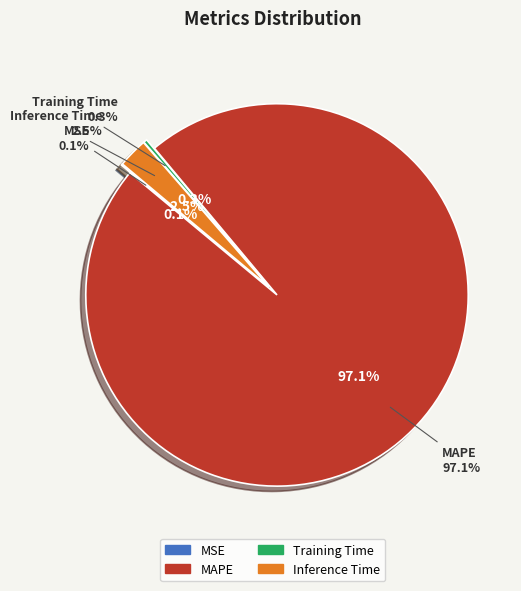

How many slices are in this pie chart?

4